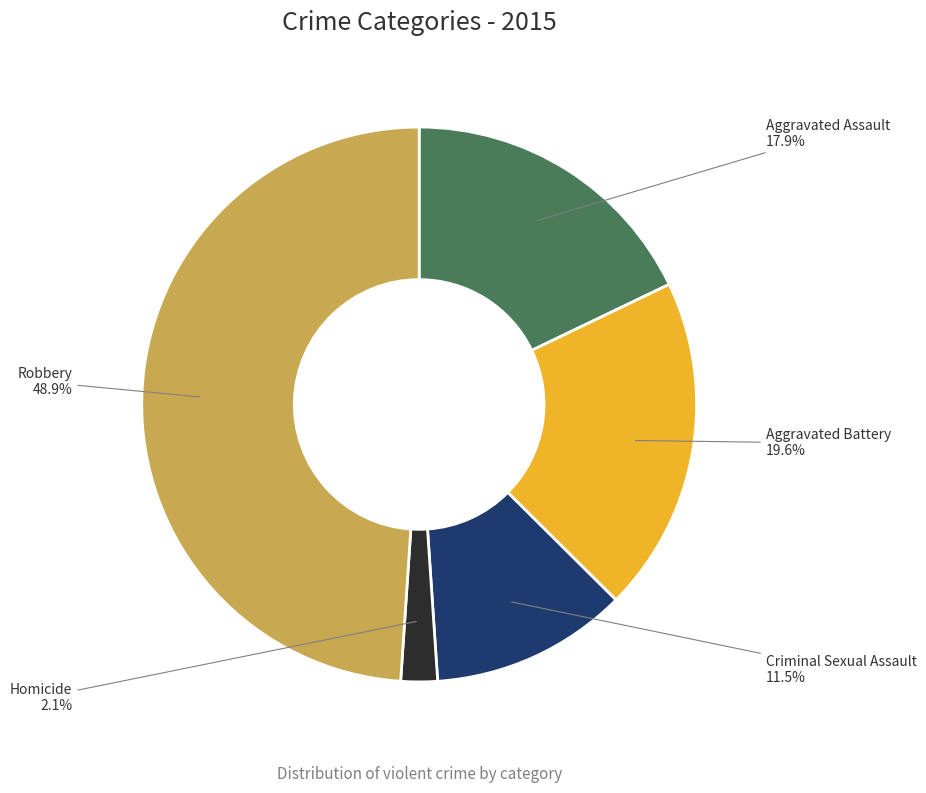

Is there any slice that represents more than half of the pie?

No